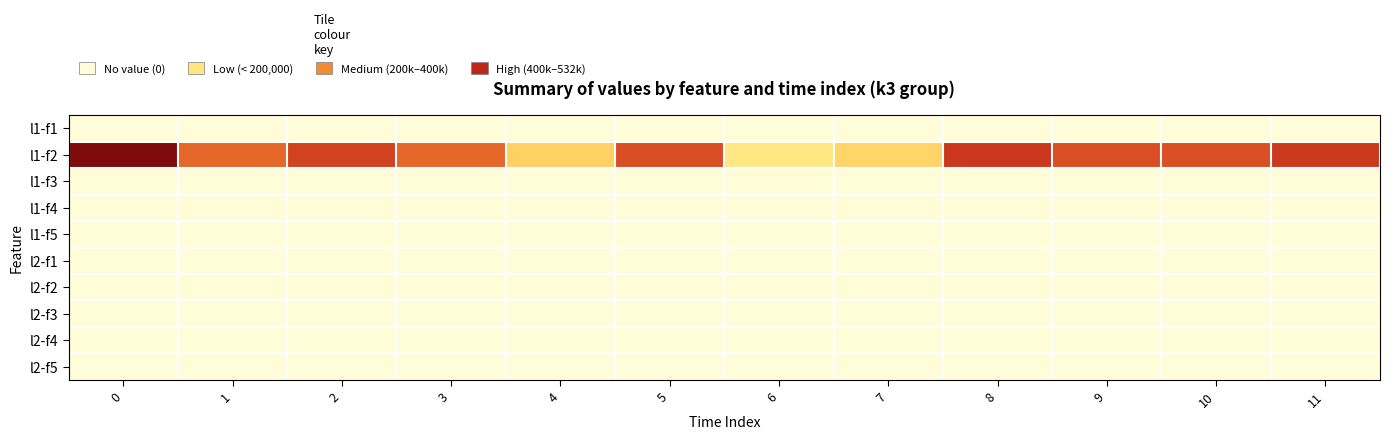

At how many categories does at least one series exceed 178372?

11